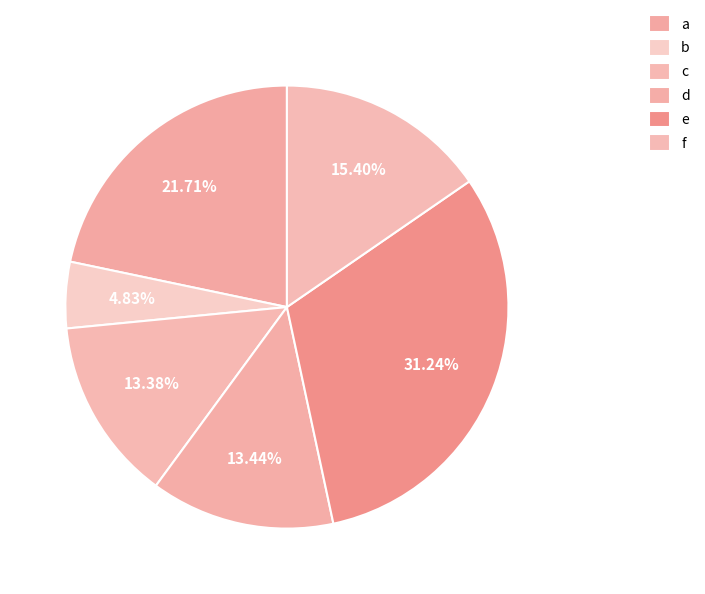

Is it true that b is 5% of the pie?

True